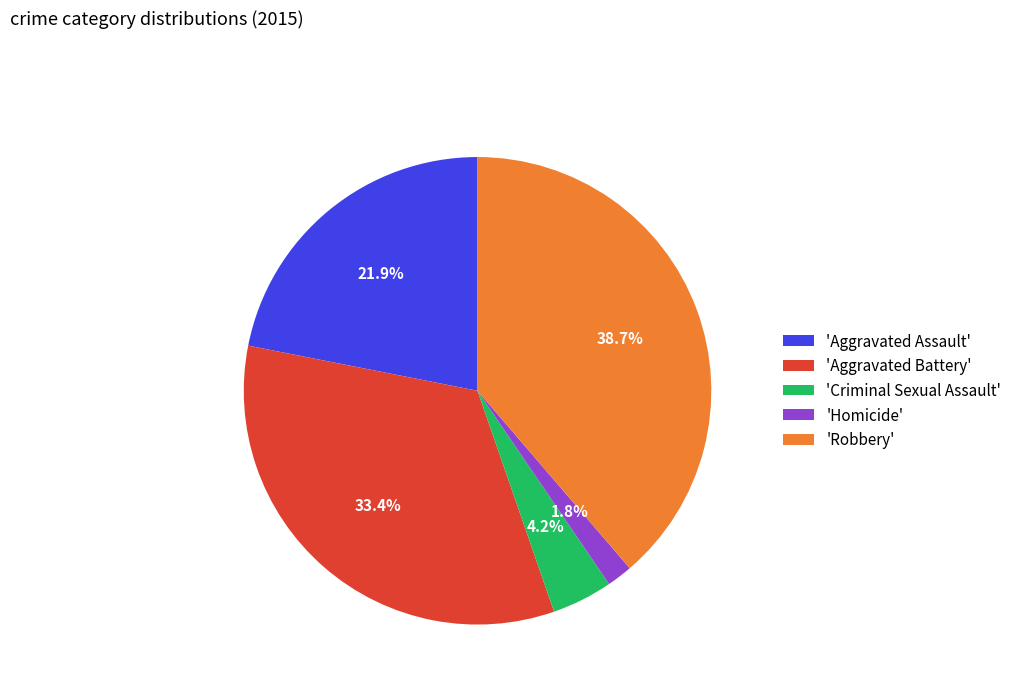

Which slice is the largest?

'Robbery'